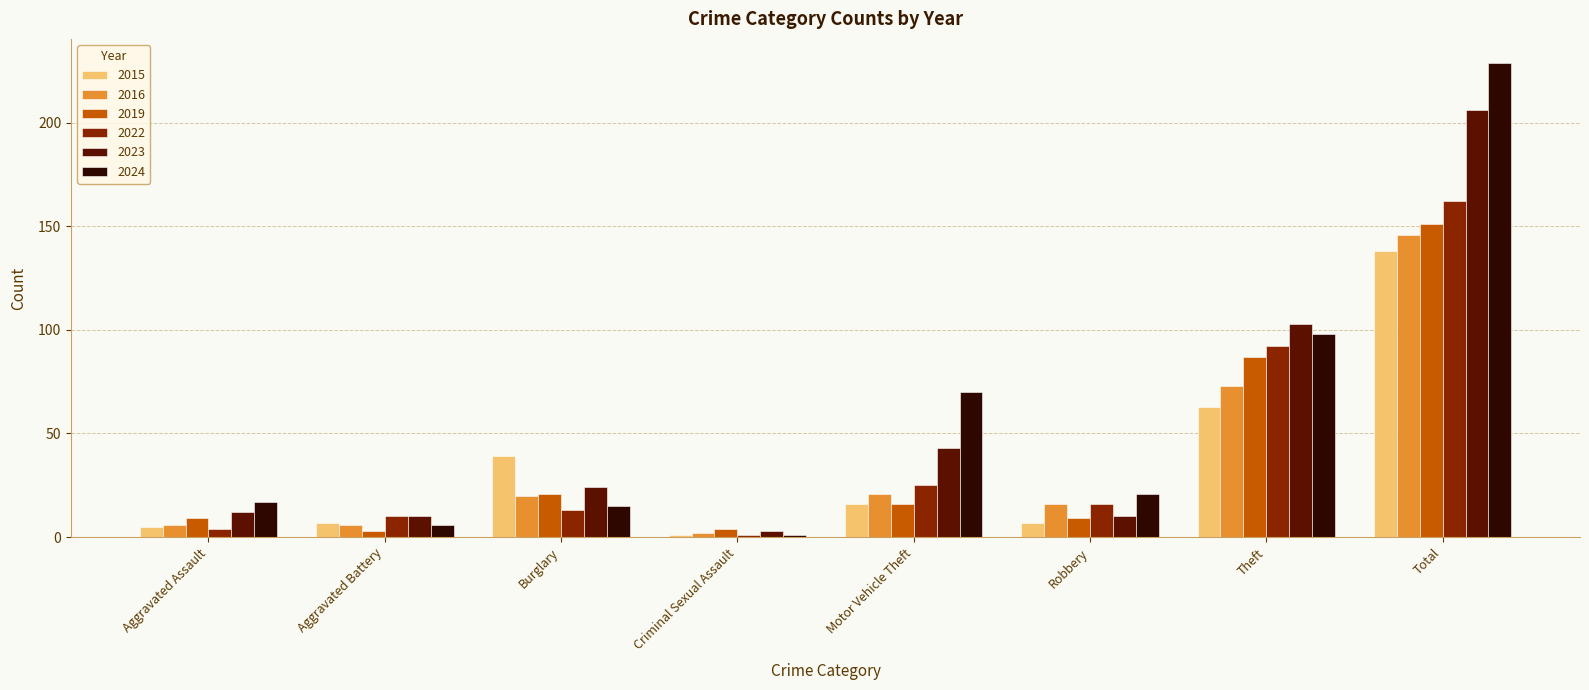

At which label does 2024 reach its minimum?

Criminal Sexual Assault